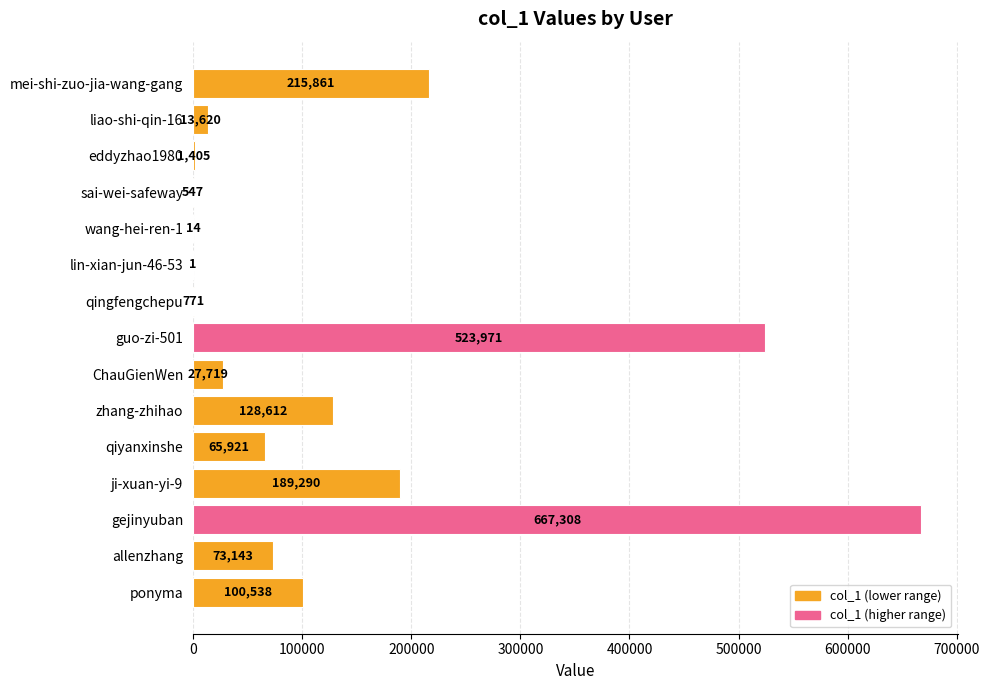

What is the sum of all values?

2008721